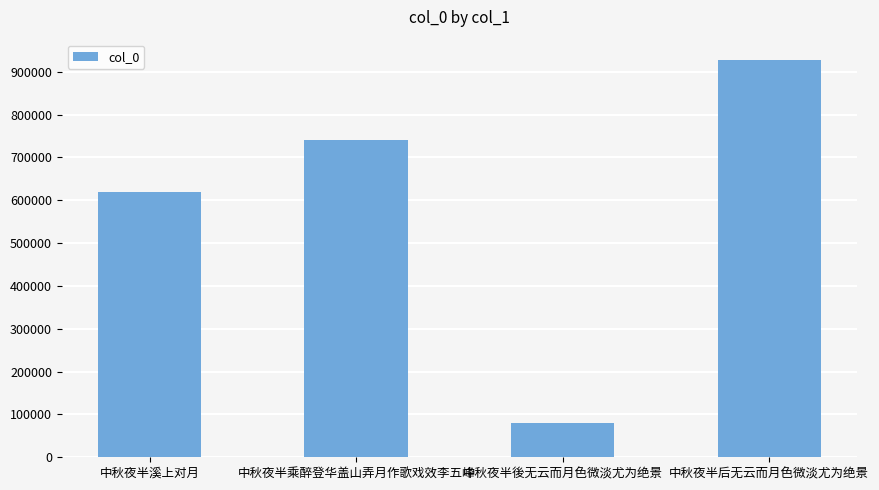

True or false: the data shows 78887 at 中秋夜半後无云而月色微淡尤为绝景.

True